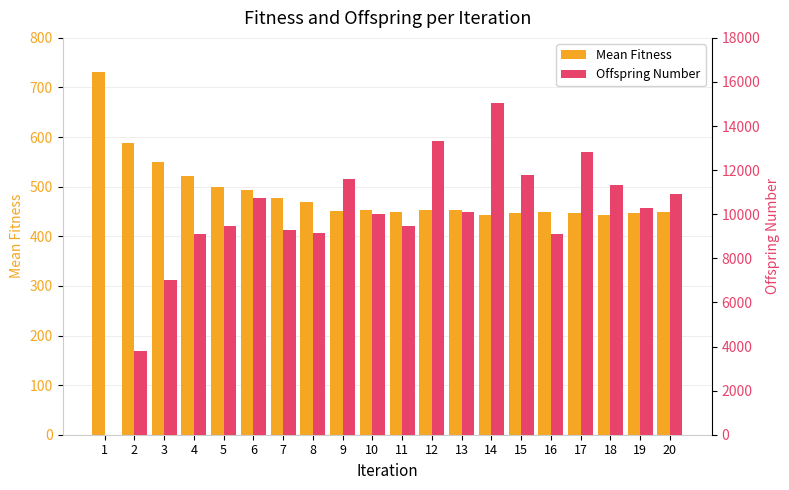

What is the average value of the Offspring Number series?

9715